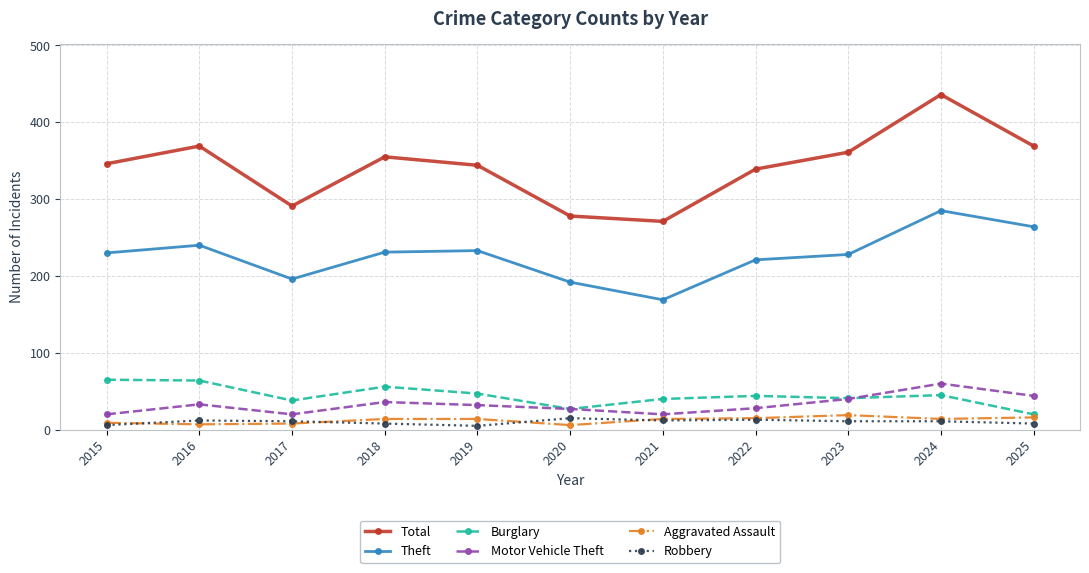

What is the sum of all Theft values?

2489